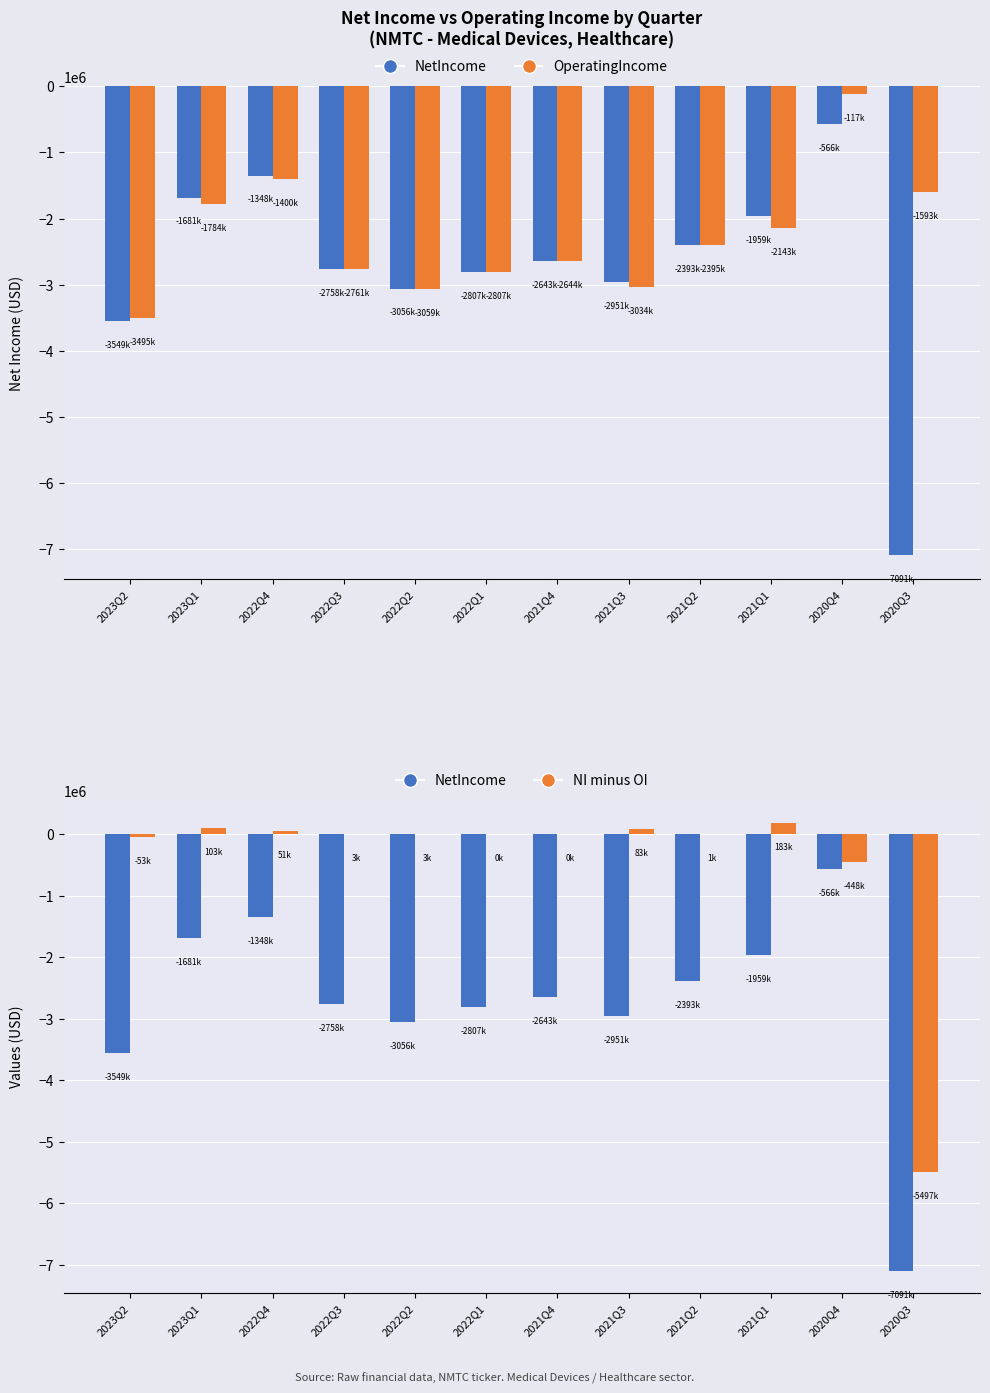

What is the spread (max minus min) of values at 2021Q4?

2645083